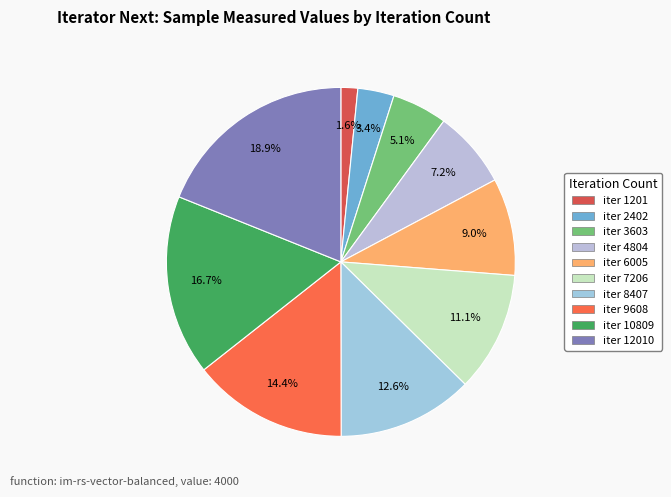

What is the largest slice in the pie chart?

iter 12010